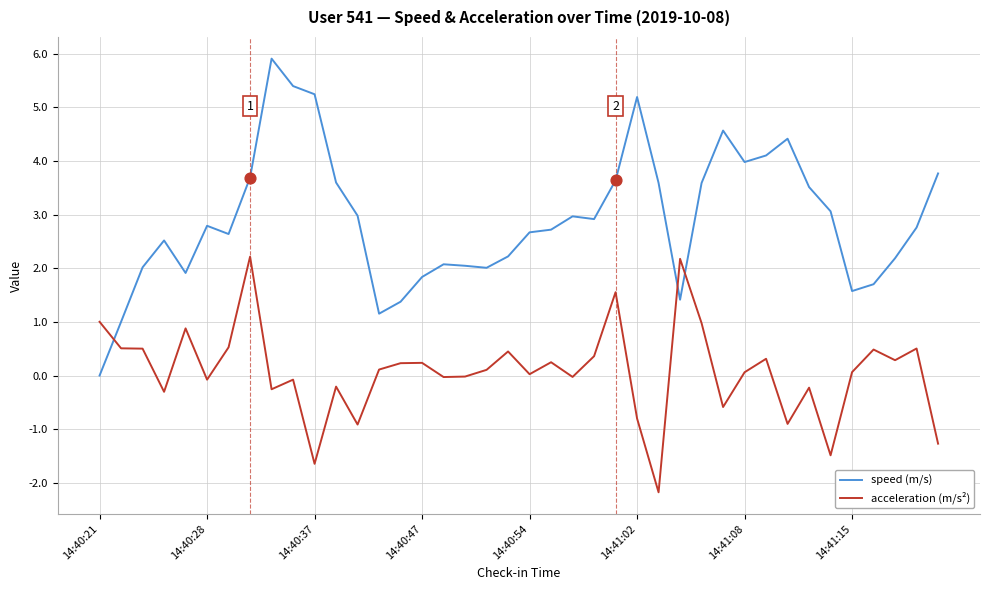

What is the maximum value for acceleration (m/s²)?

2.2